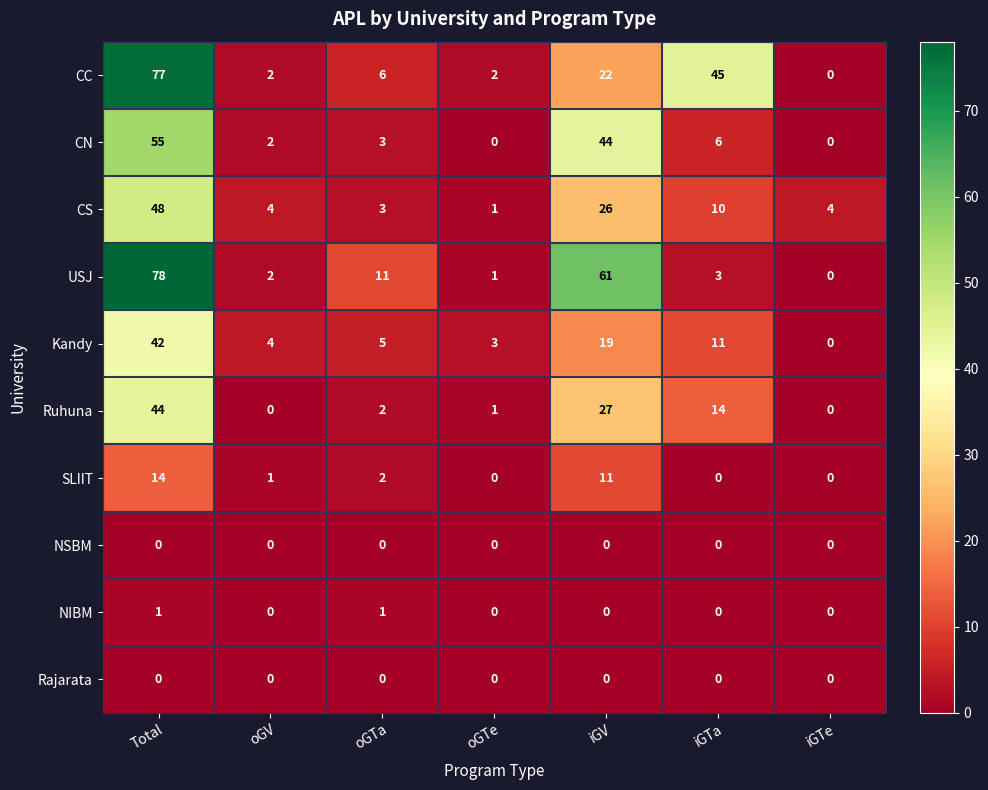

Which label corresponds to the largest value in the chart?

Total